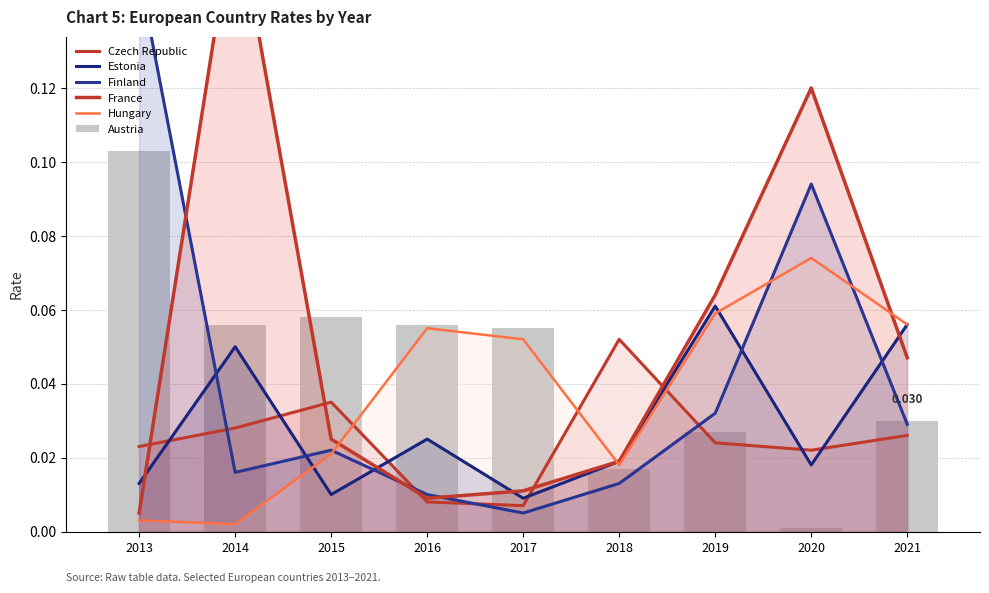

True or false: Finland has a value of 0.0 at 2018.

False